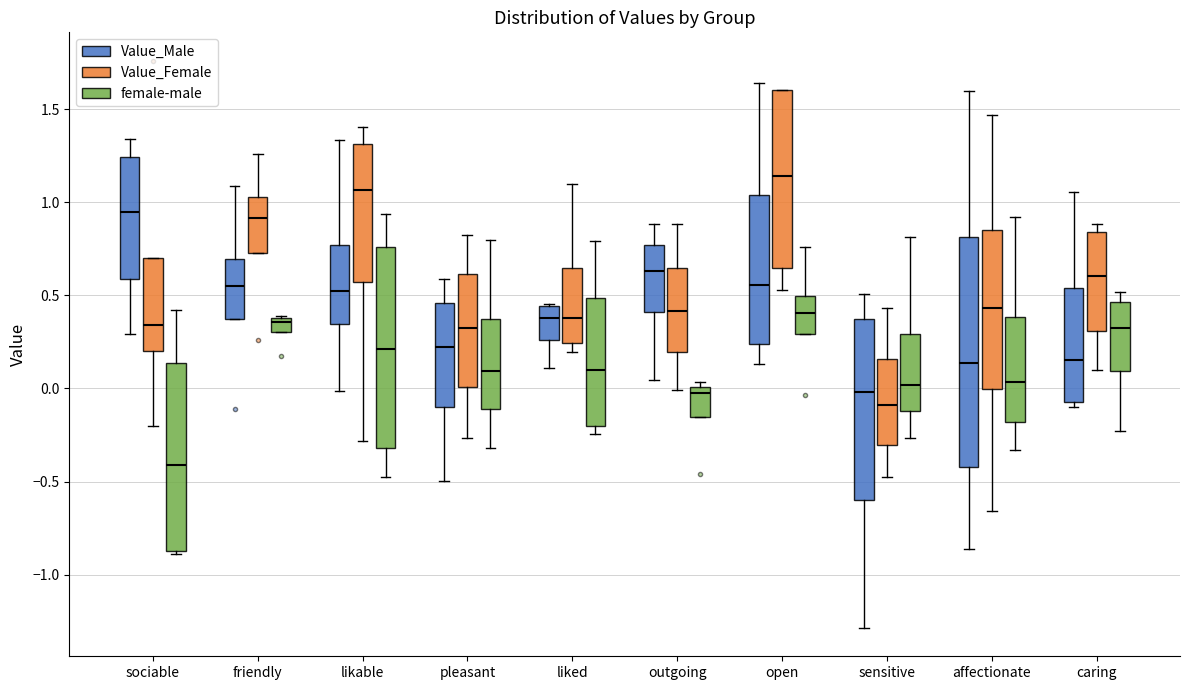

Comparing the boxes themselves (not the whiskers), which one is the tallest?

affectionate (Value_Male)